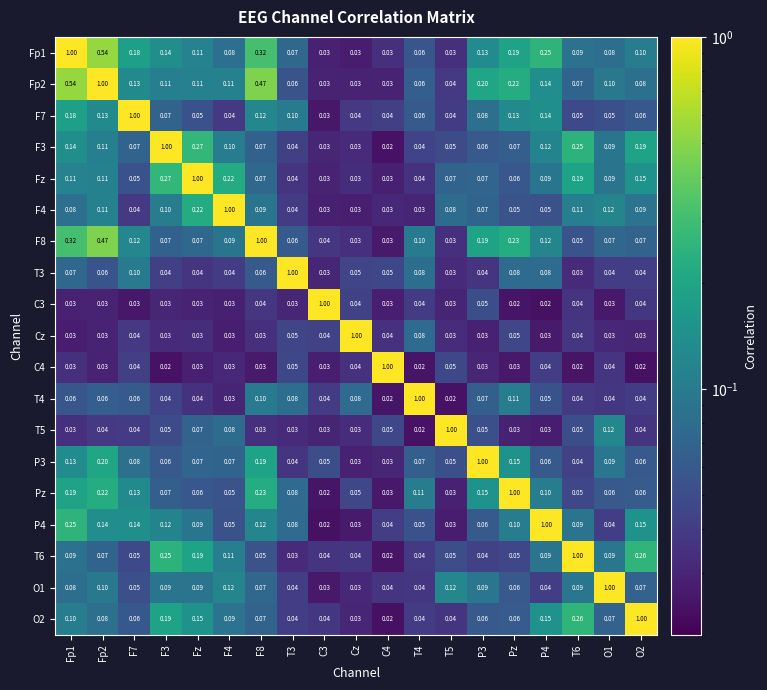

Is the value of Pz at T6 greater than the value of T4 at Cz?

No